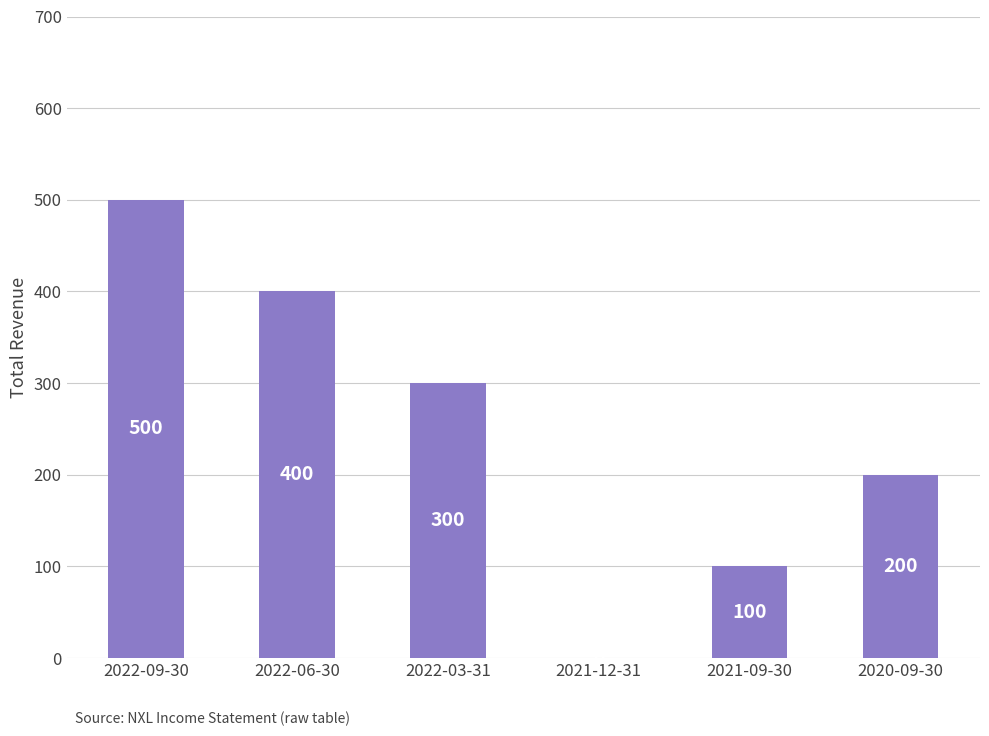

What is the maximum value shown in the chart?

500